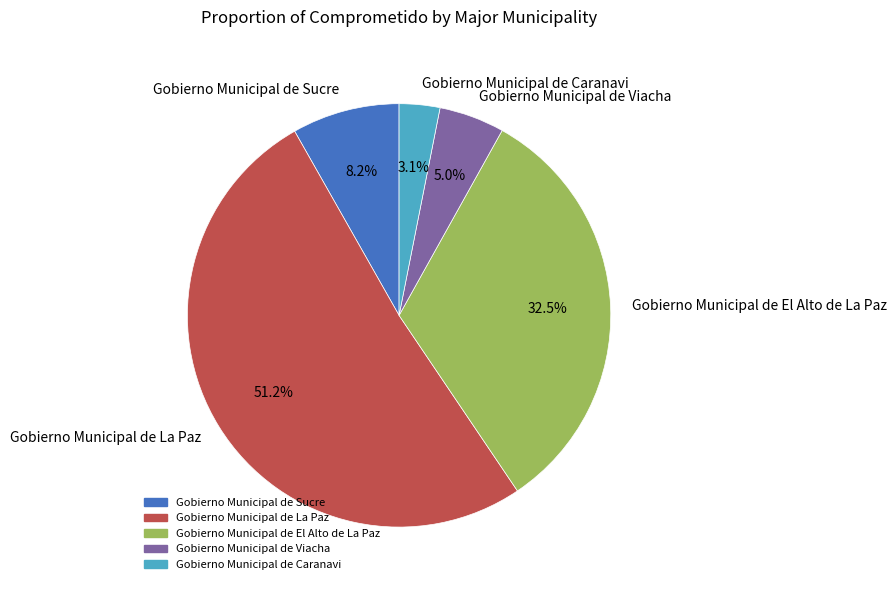

What percentage is NOT represented by Gobierno Municipal de El Alto de La Paz?

67.5%